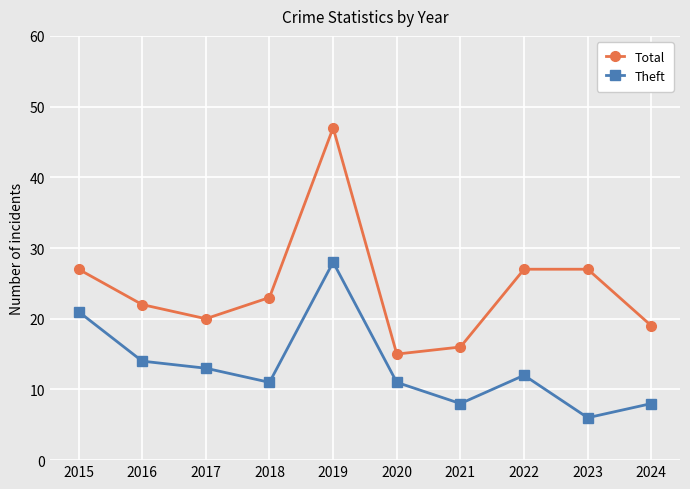

What is the highest value of the Theft series?

28